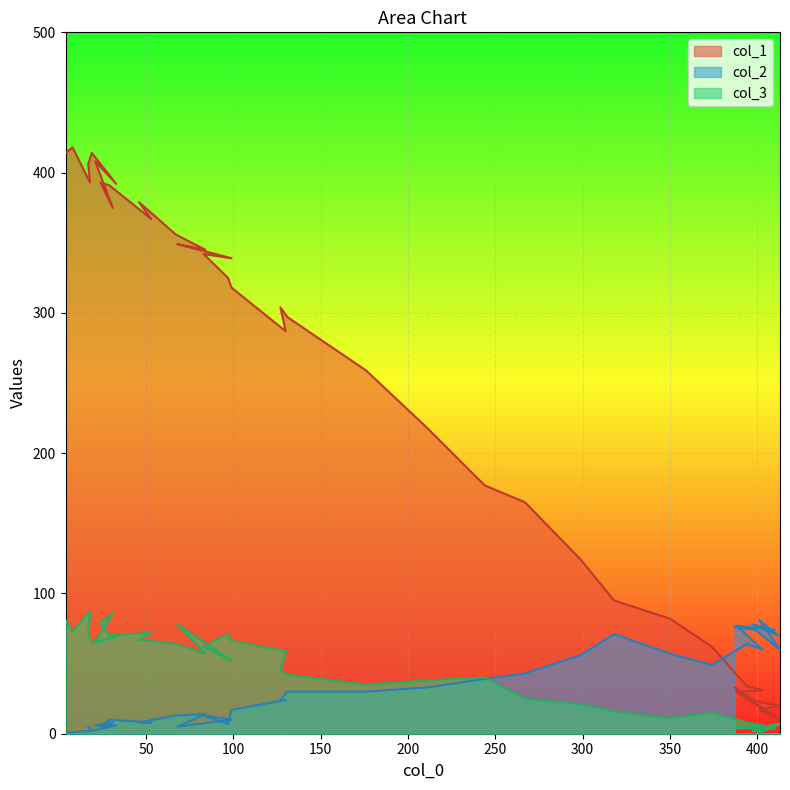

After their last crossing, which series has the higher values: col_2 or col_1?

col_2